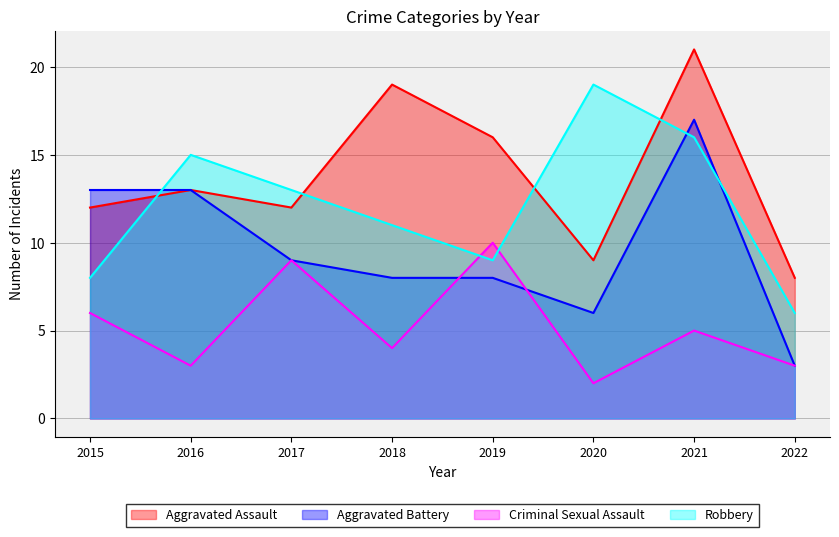

What is the value of the Criminal Sexual Assault point at the 5th from the left?

10